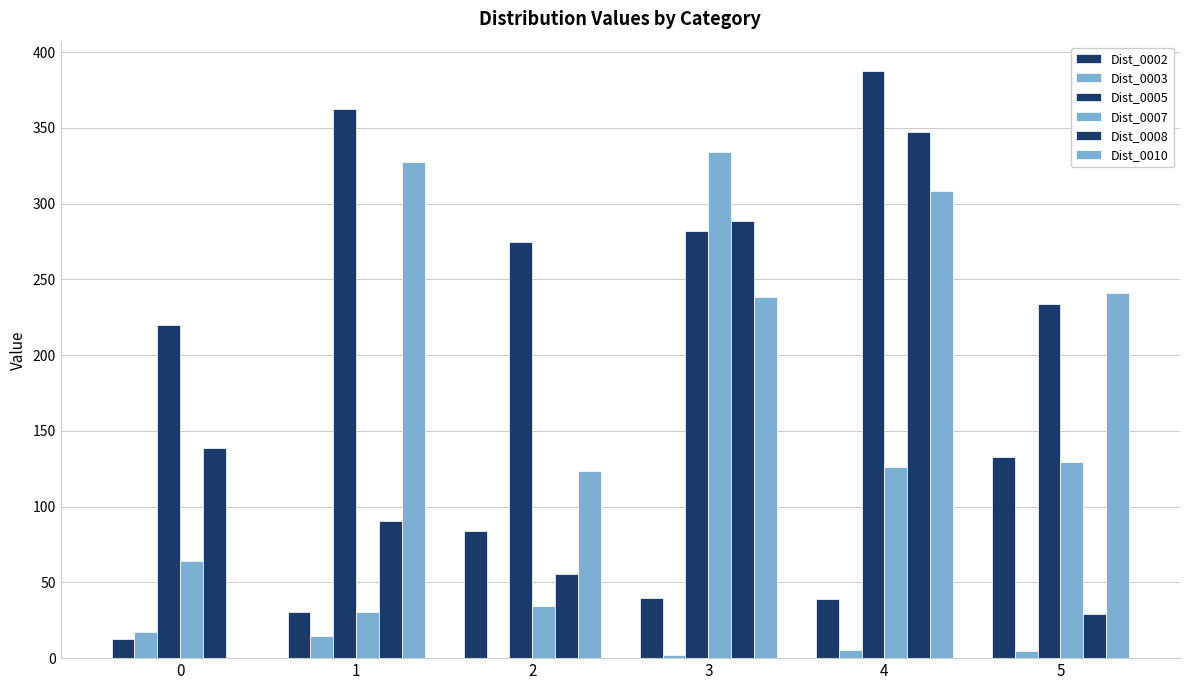

At how many categories does at least one series exceed 143?

6